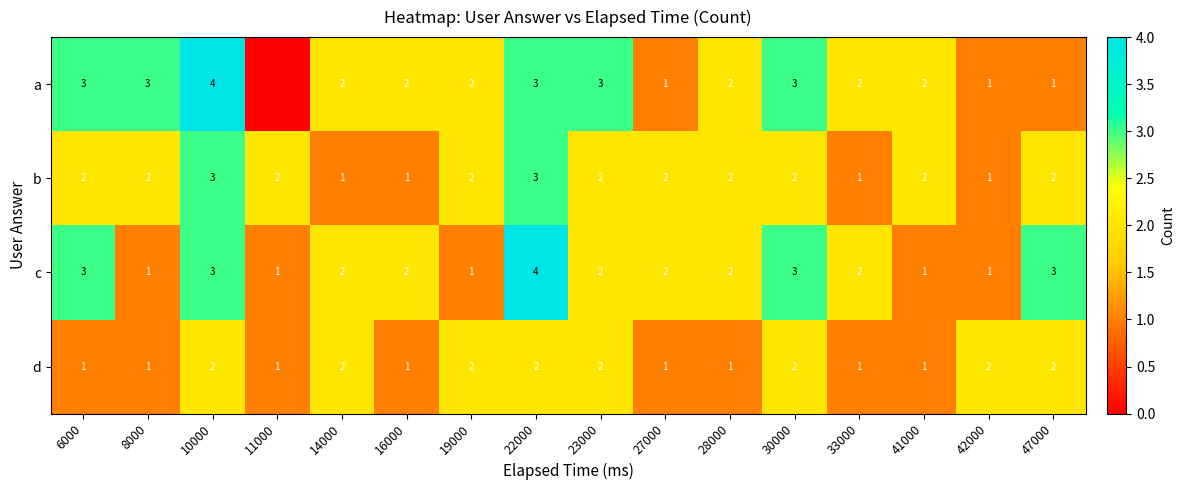

What is the total value across all series at 42000?

5